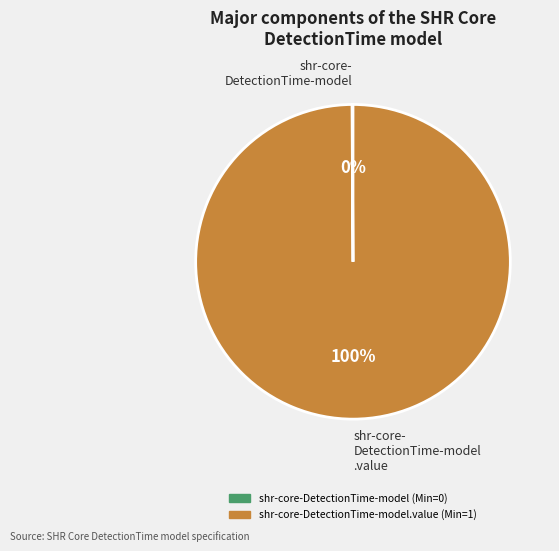

Is there a majority slice in this chart?

Yes